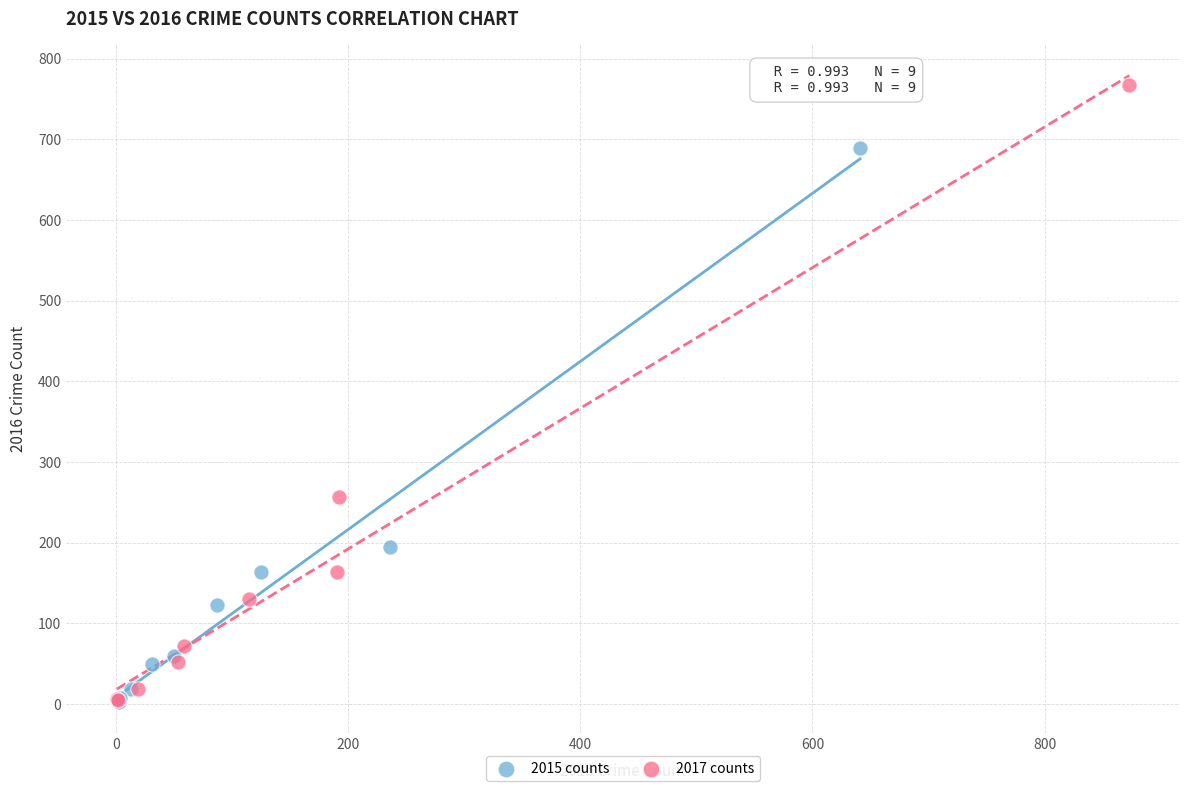

Which series has the widest spread of Y values?

2017 counts